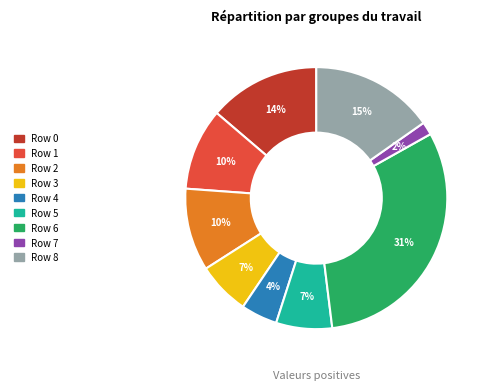

To the nearest percent, what percentage of the pie is Row 3?

7%